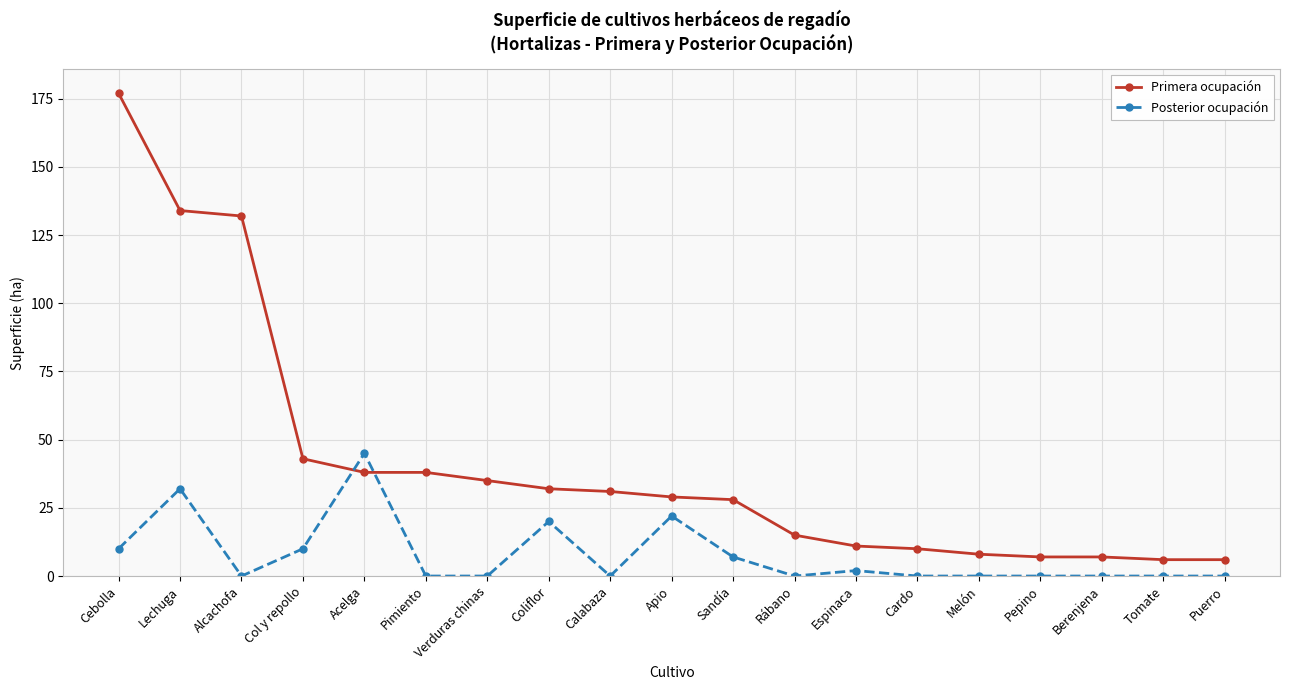

What is the label of the 7th point from the left?

Verduras chinas